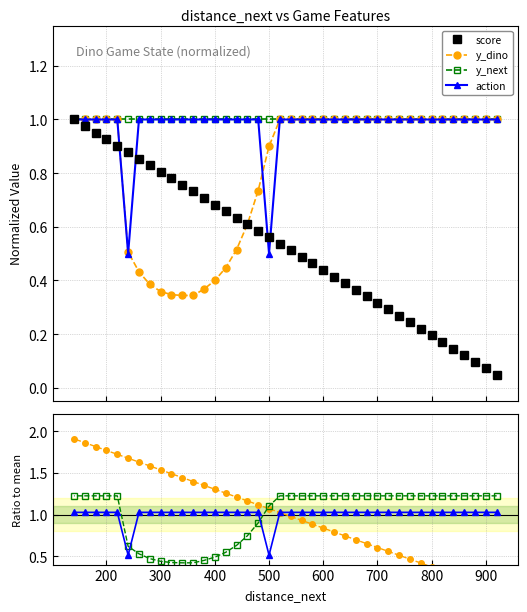

At how many categories does at least one series exceed 0?

40